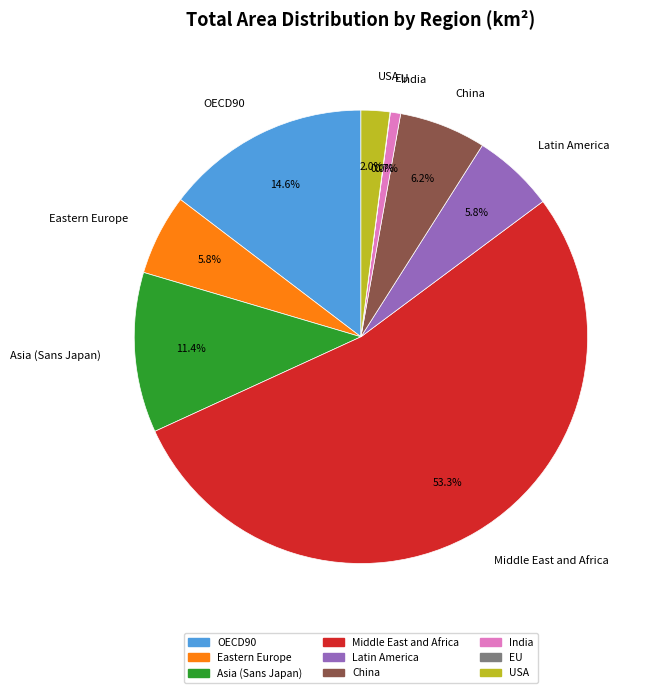

Does any single category account for the majority?

Yes